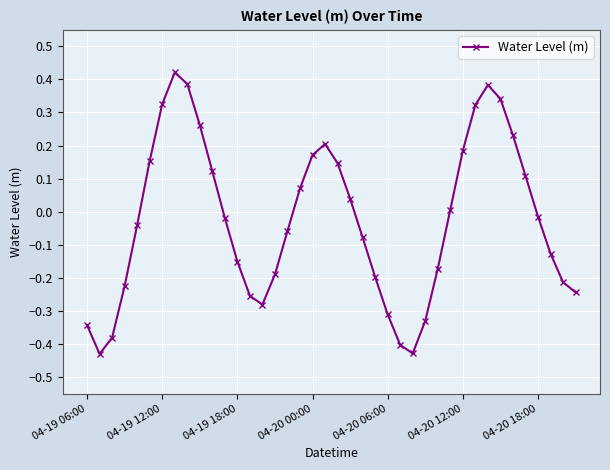

What is the difference between the second highest and minimum values?

0.8